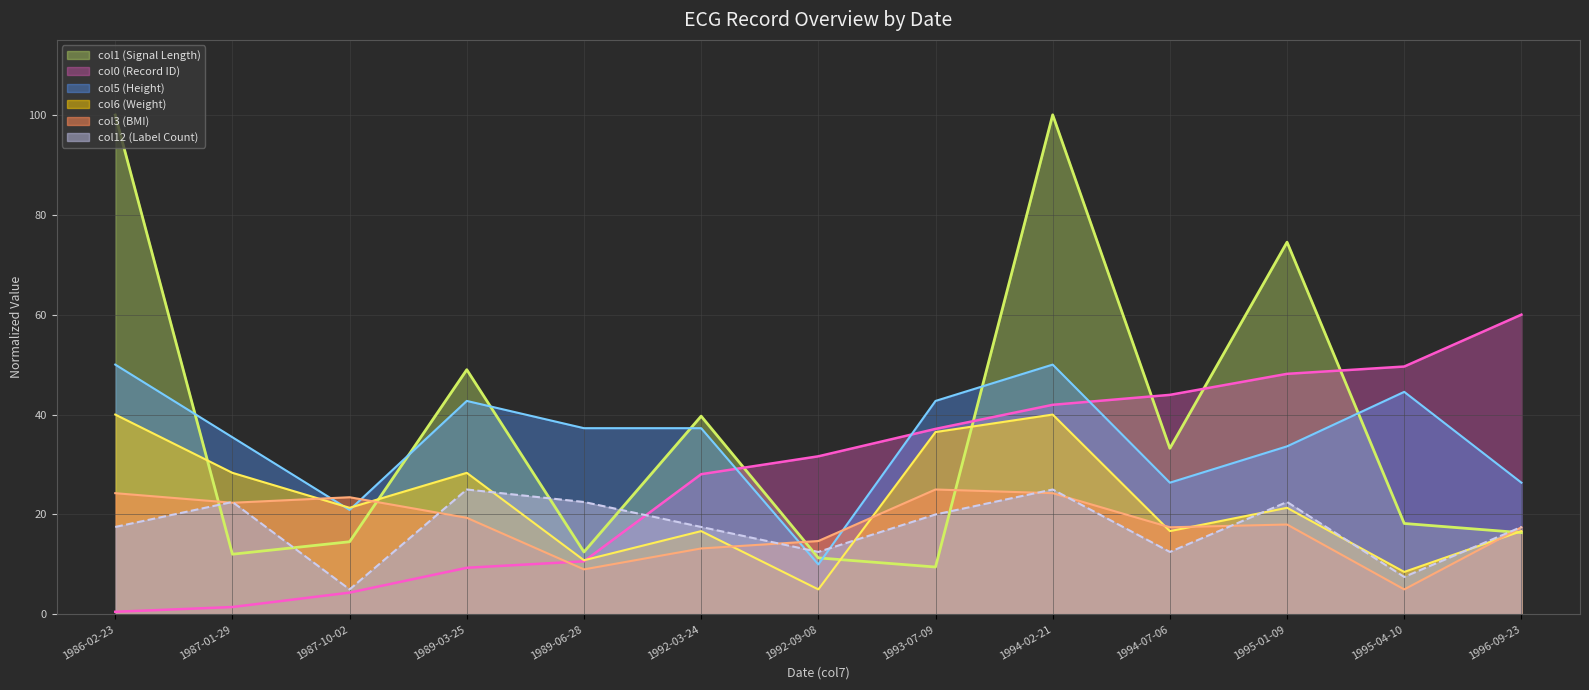

How many data points in col1 (Signal Length) are less than 18?

6